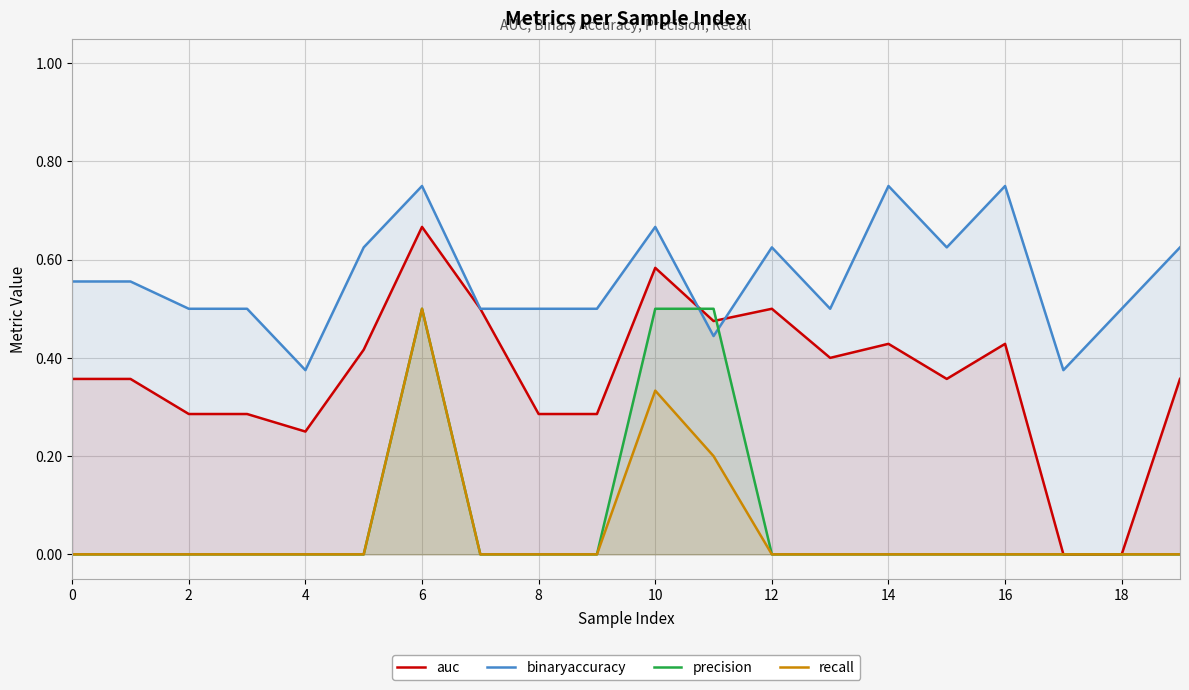

True or false: recall and binaryaccuracy cross at least once.

False